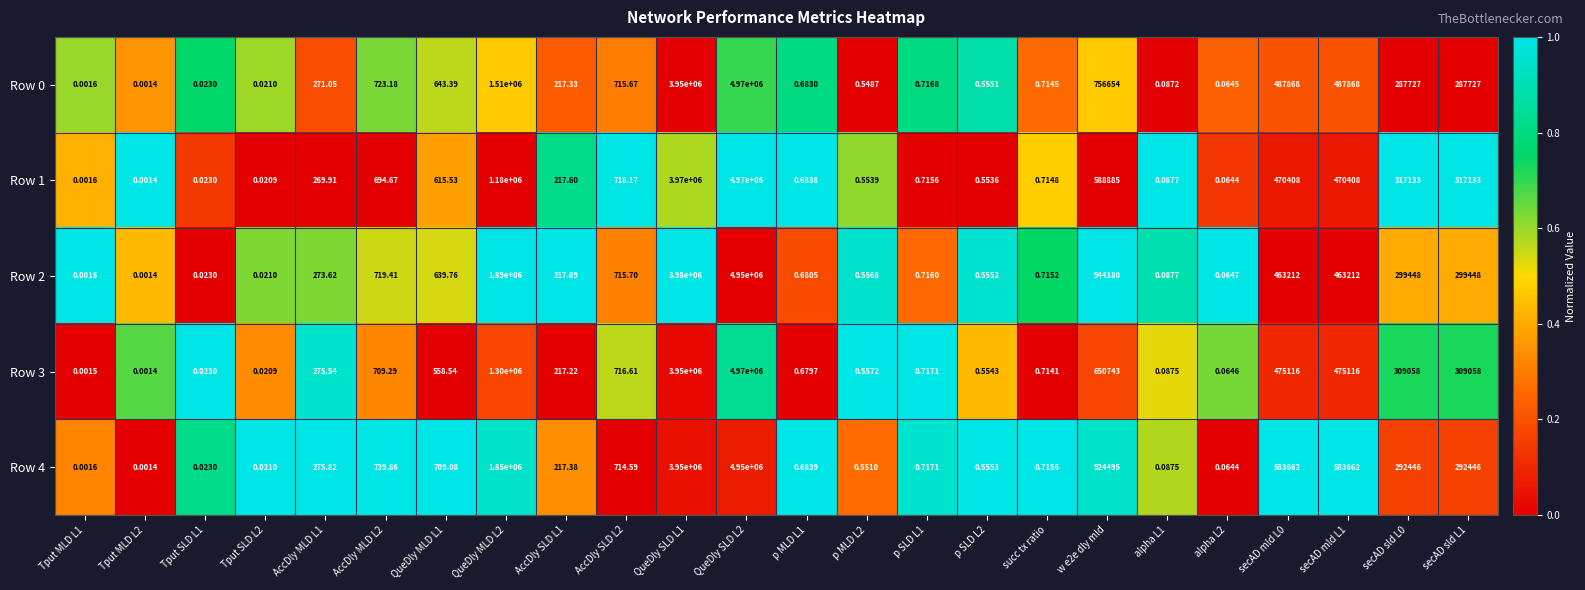

Is the value of Row 1 at AccDly MLD L2 greater than the value of Row 4 at QueDly SLD L2?

No